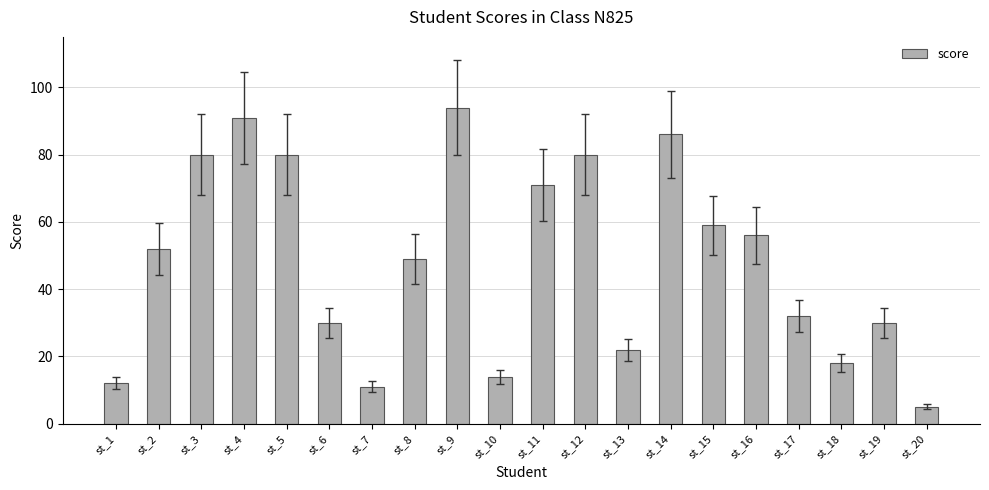

What is the smallest value displayed?

5